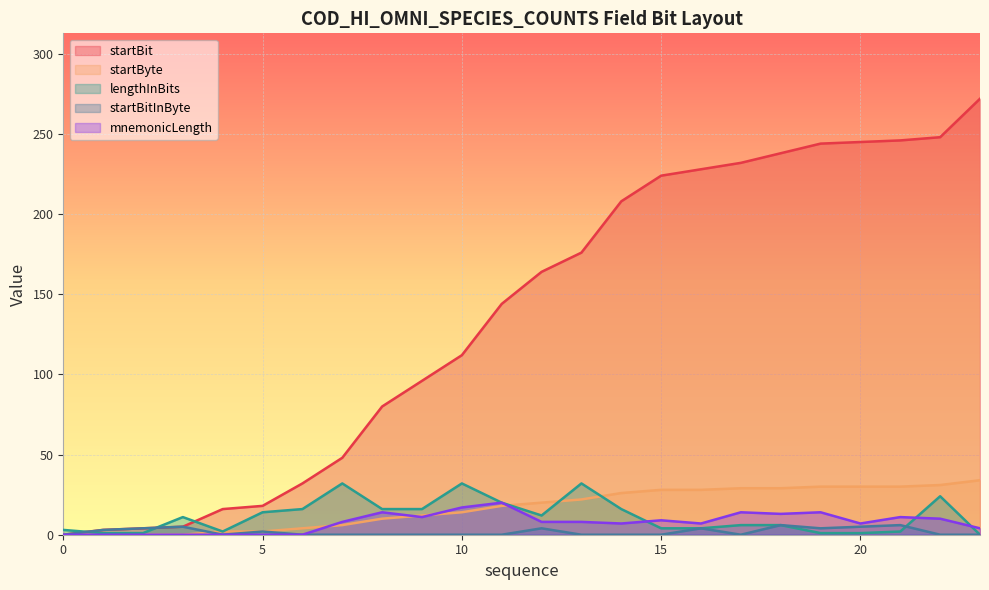

True or false: mnemonicLength and startBit cross at least once.

False